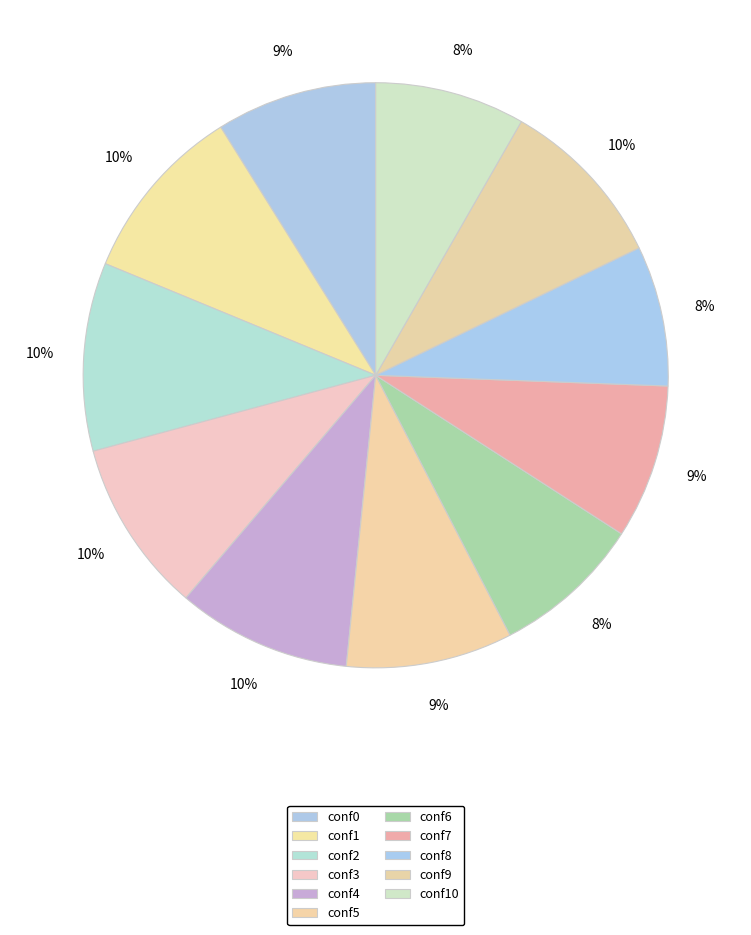

How many slices are in this pie chart?

11